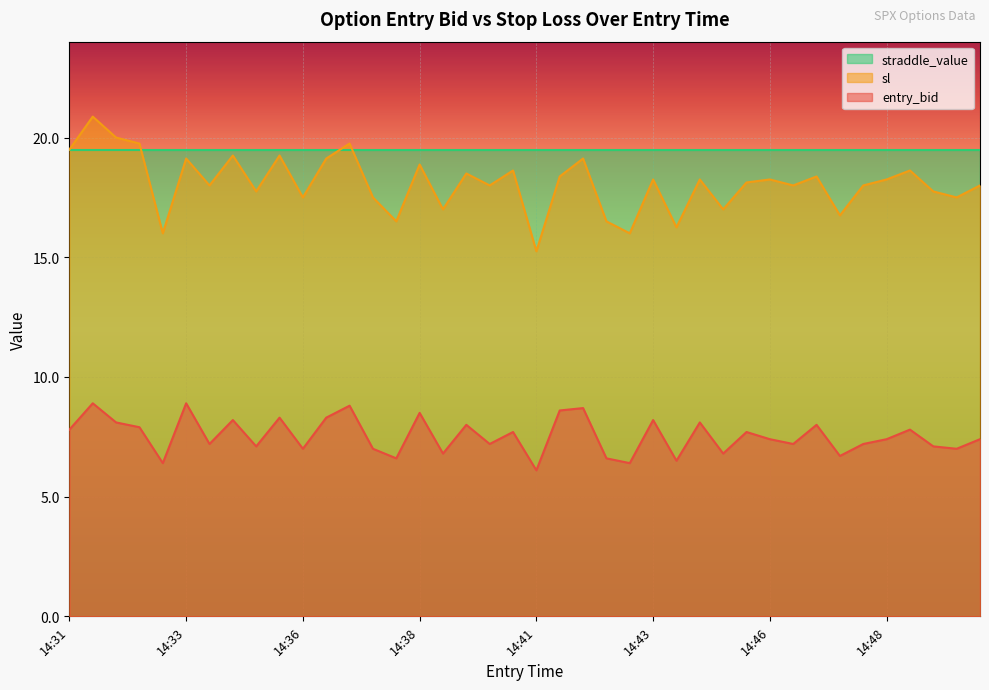

Reading right to left, extract all data points from this chart.

entry_bid: 7.4	7.0	7.1	7.8	7.4	7.2	6.7	8.0	7.2	7.4	7.7	6.8	8.1	6.5	8.2	6.4	6.6	8.7	8.6	6.1	7.7	7.2	8.0	6.8	8.5	6.6	7.0	8.8	8.3	7.0	8.3	7.1	8.2	7.2	8.9	6.4	7.9	8.1	8.9	7.8
sl: 18.0	17.5	17.8	18.6	18.2	18.0	16.8	18.4	18.0	18.2	18.1	17.0	18.2	16.2	18.2	16.0	16.5	19.1	18.4	15.2	18.6	18.0	18.5	17.0	18.9	16.5	17.5	19.8	19.1	17.5	19.2	17.8	19.2	18.0	19.1	16.0	19.8	20.0	20.9	19.5